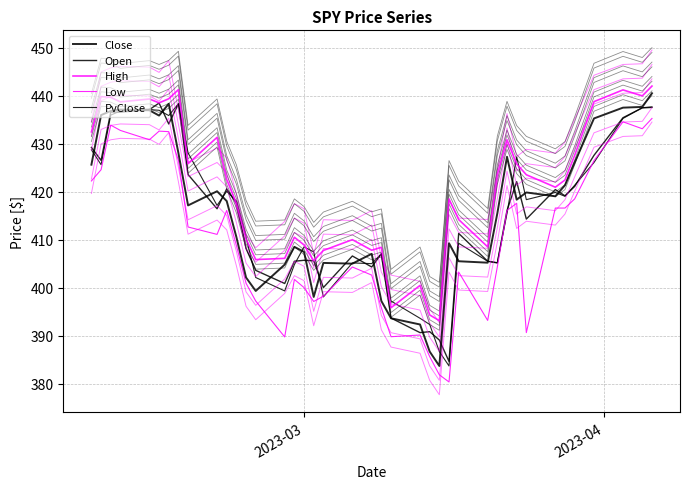

How many lines are shown in the chart?

18